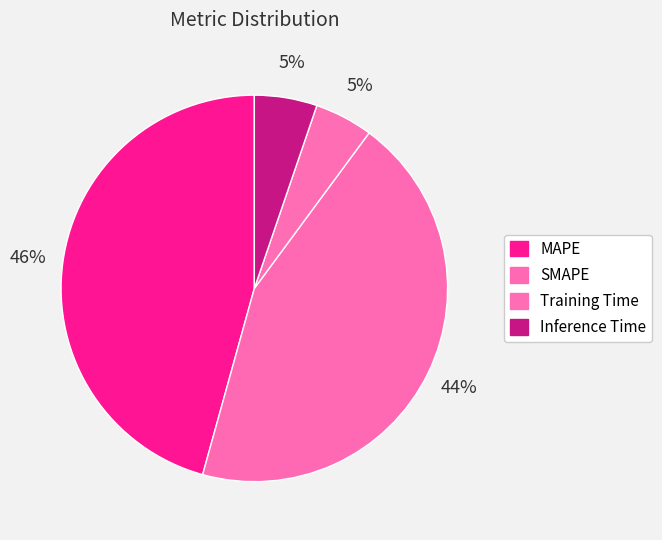

To the nearest percent, what portion does MAPE represent?

46%